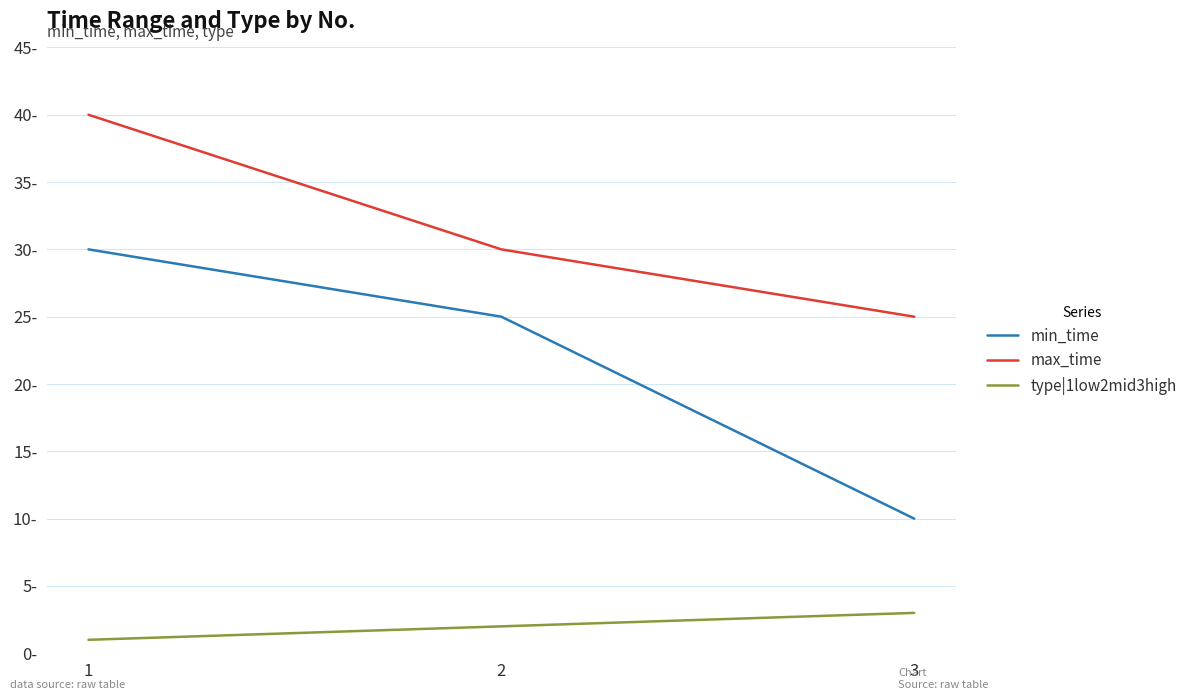

Does the chart display data point markers on the line(s)?

No